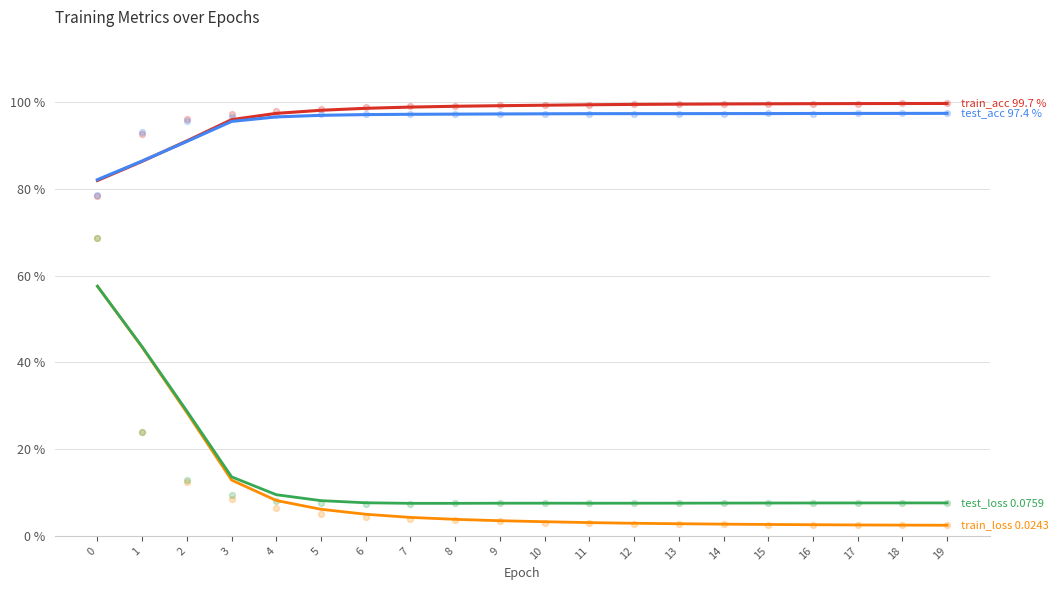

Which series has the widest spread of Y values?

train_loss ×100